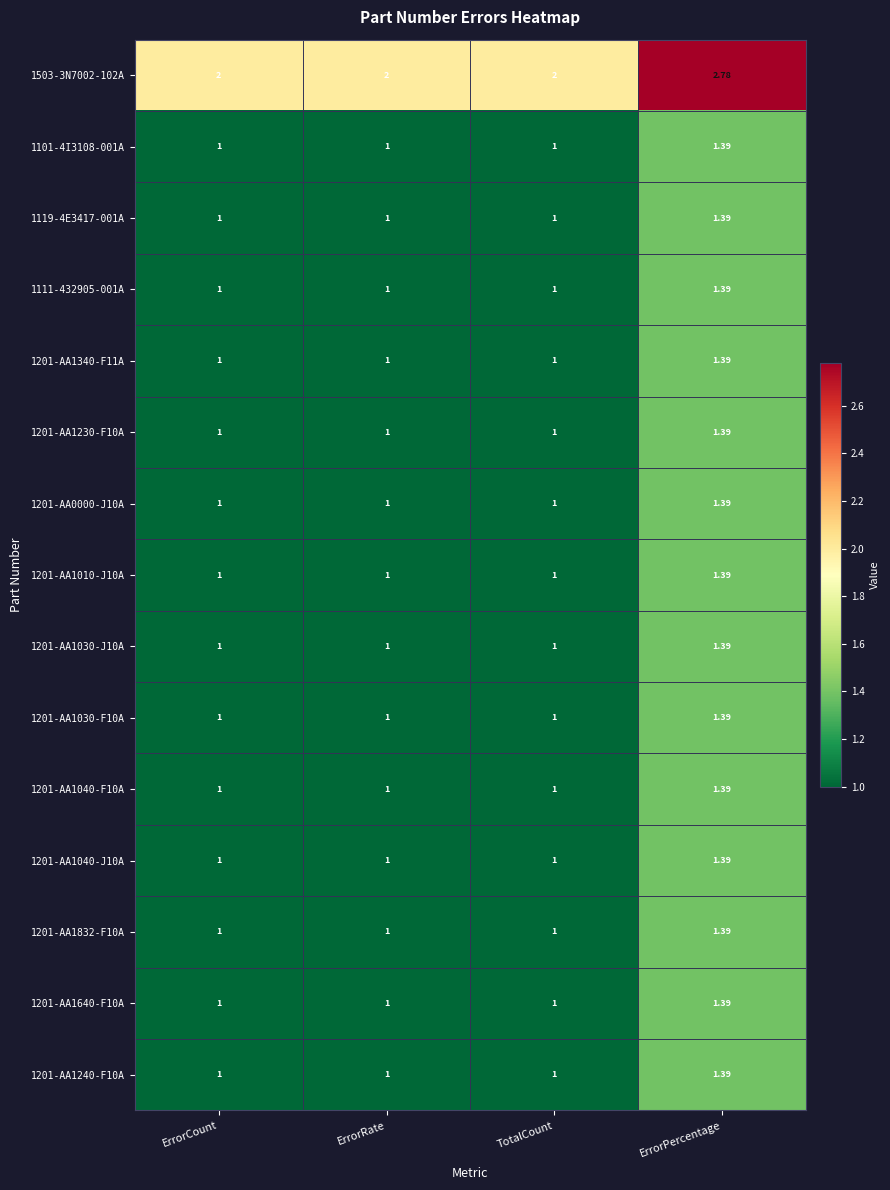

At which category is the sum across all series the highest?

ErrorPercentage